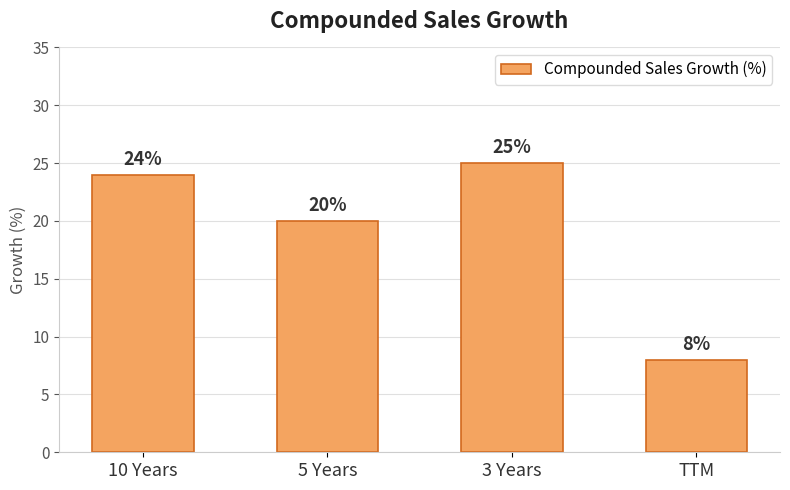

How many data points are less than 24?

2